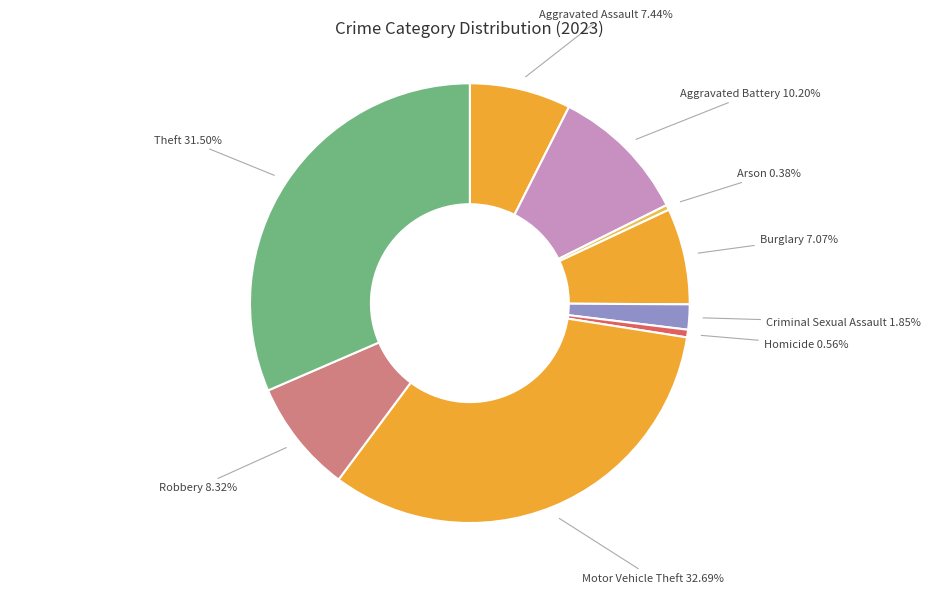

True or false: Aggravated Battery accounts for 19% of the total.

False